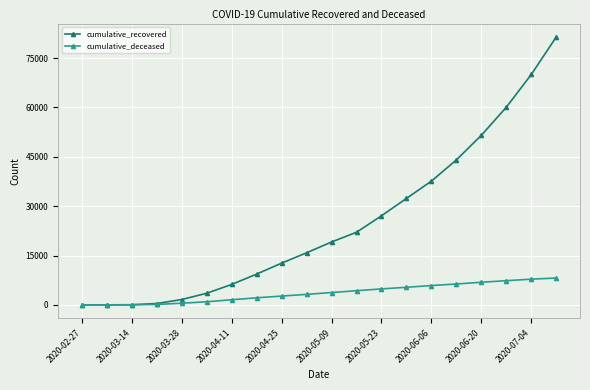

Does the chart display data point markers on the line(s)?

Yes